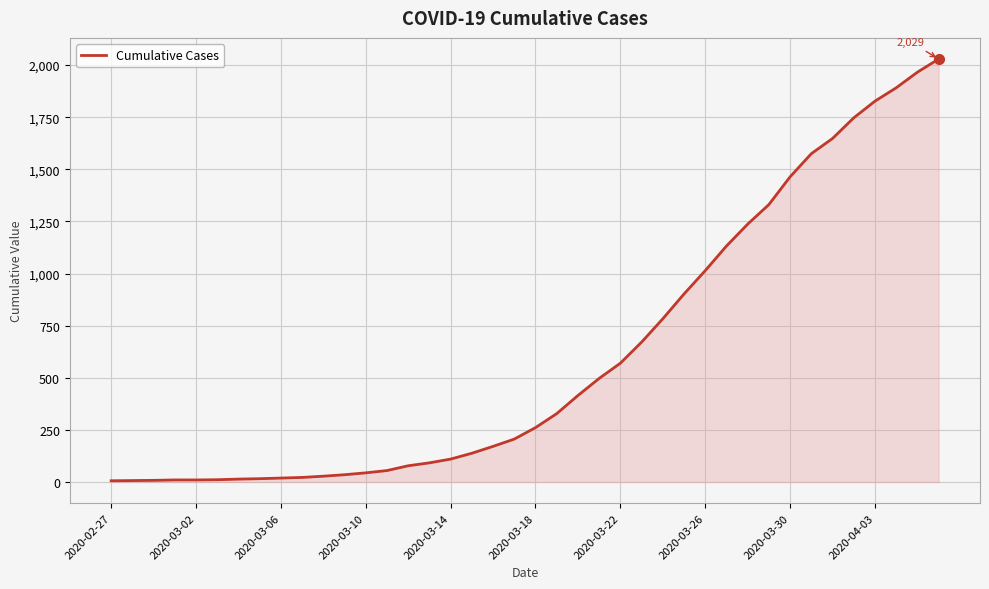

What is the greatest value displayed?

2029